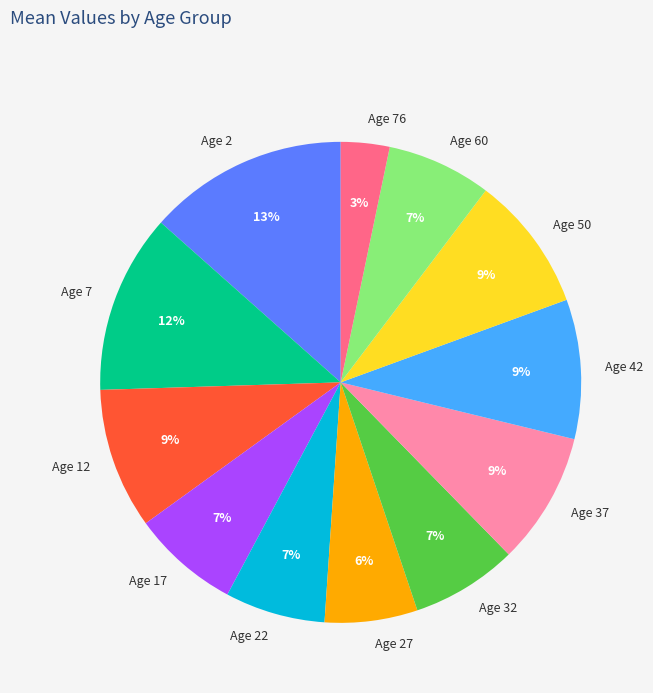

Combined, do Age 7 and Age 76 account for over 50%?

No